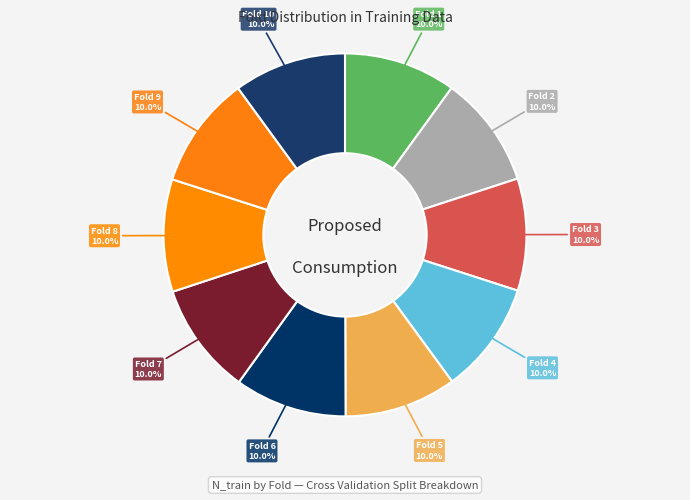

Rank the categories by value from highest to lowest.

8, 9, 10, 1, 2, 3, 4, 5, 6, 7